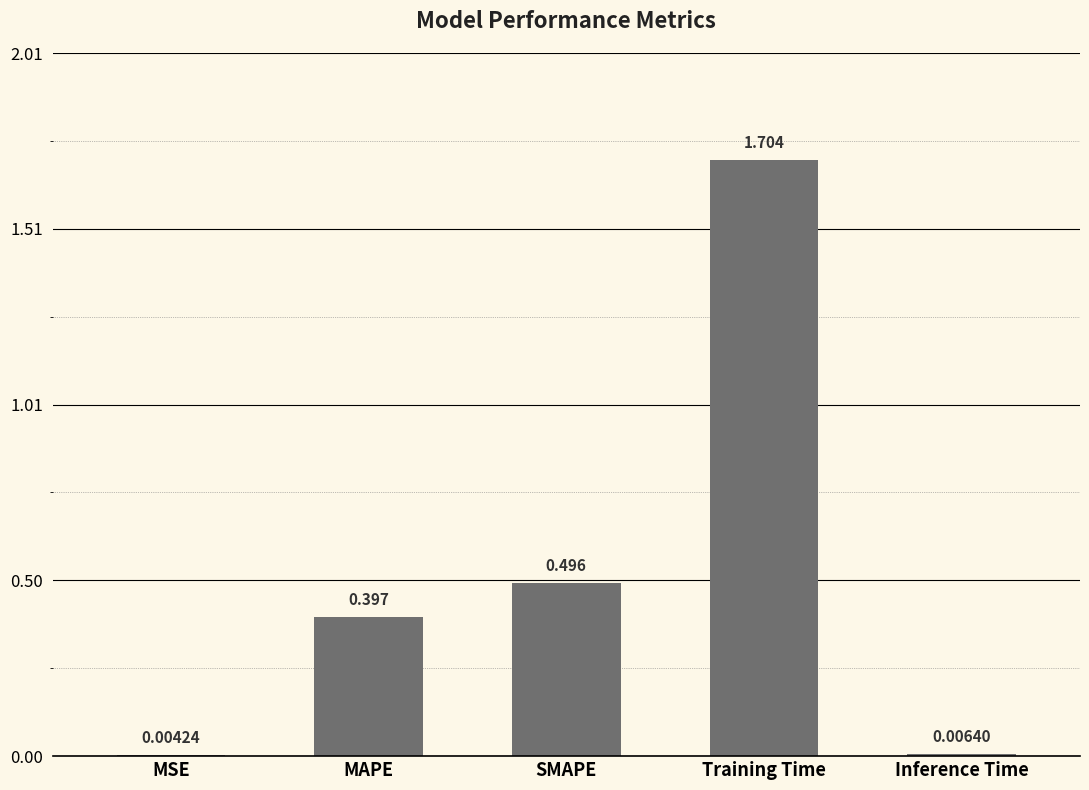

Between MSE and Inference Time, which is larger?

Inference Time